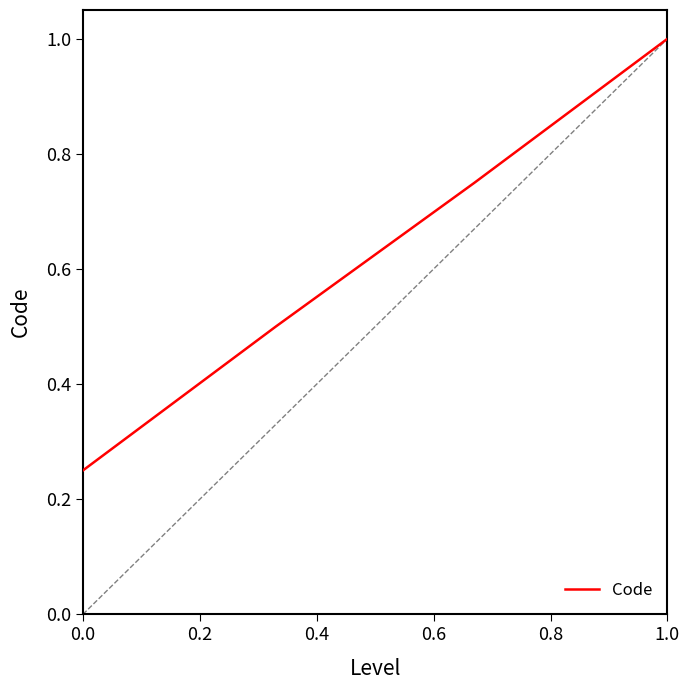

What is the maximum value shown in the chart?

1.0